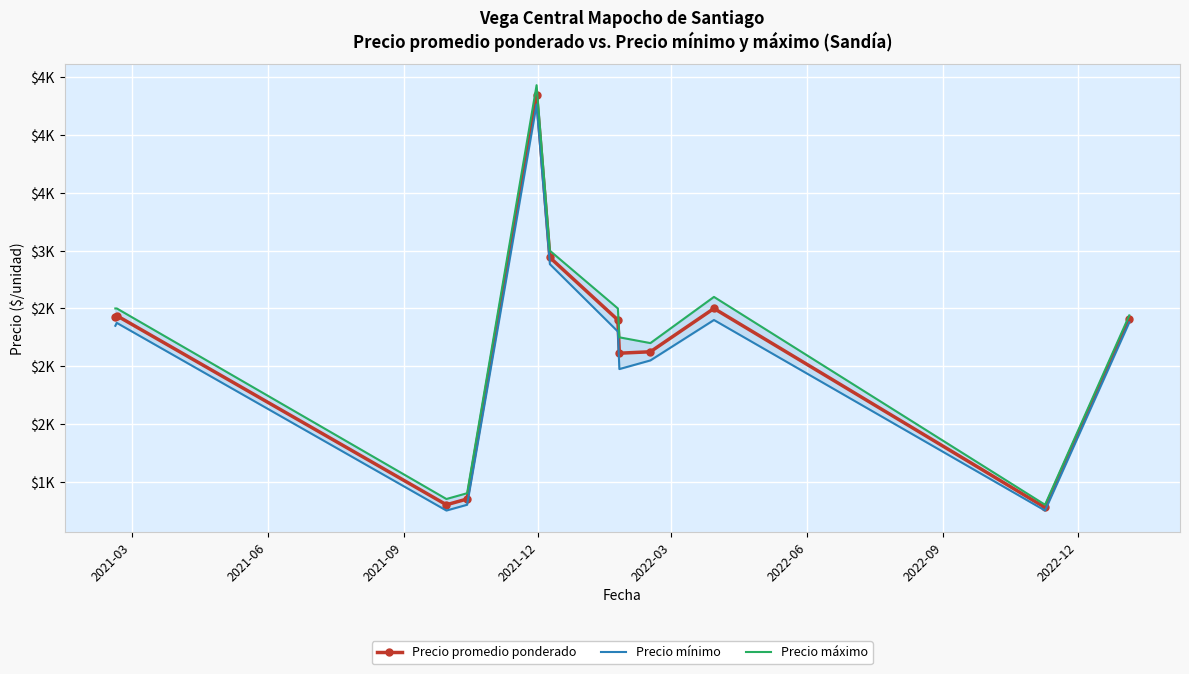

Rank the series by their maximum value, from highest to lowest.

Precio máximo, Precio promedio ponderado, Precio mínimo